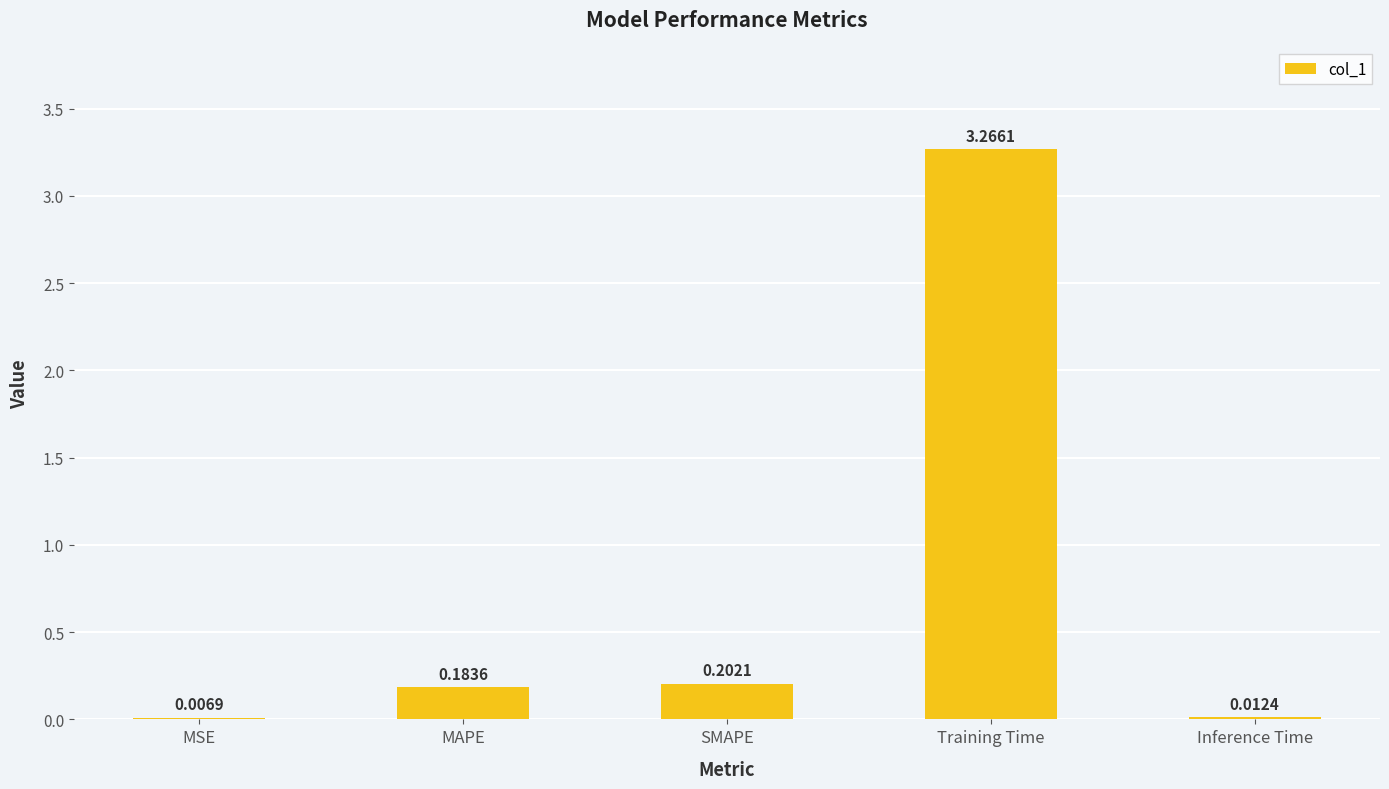

What is the change in value from MAPE to Training Time?

+3.1